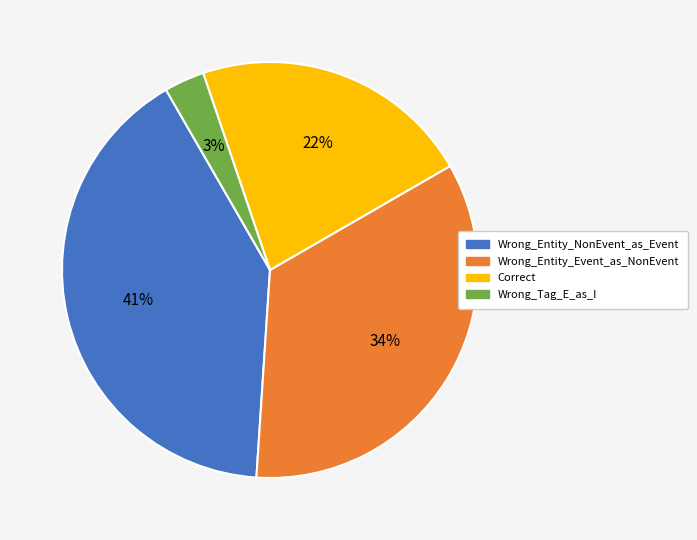

To the nearest percent, what is the difference between the Wrong_Entity_NonEvent_as_Event and Correct slice percentages?

19%